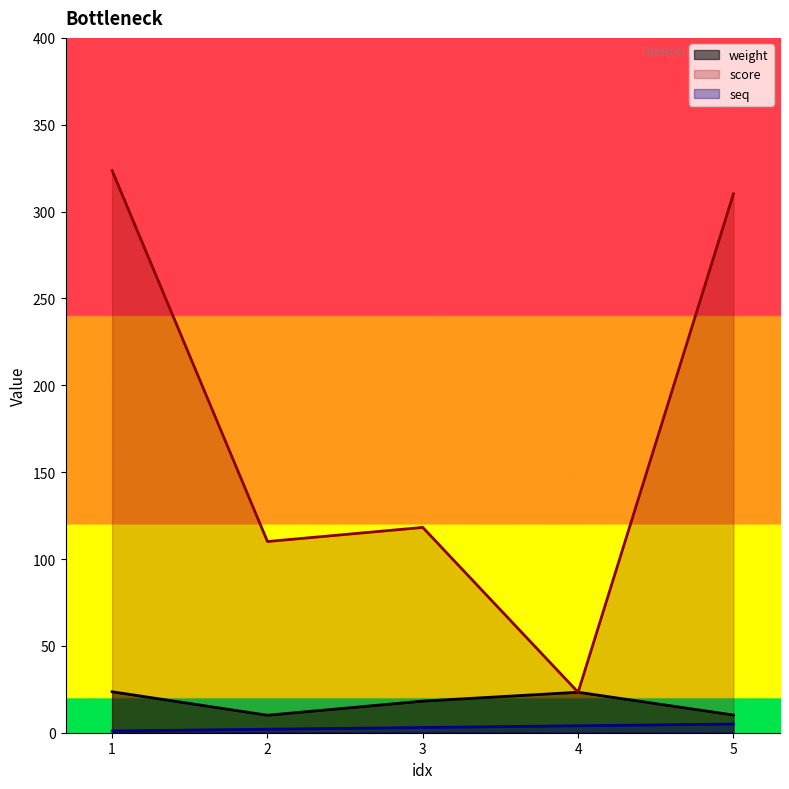

What are all the series names shown in the legend?

weight, score, seq